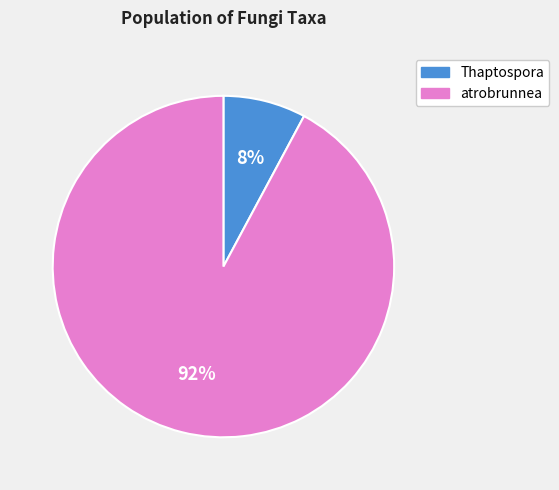

Which slice represents more than half of the pie?

atrobrunnea